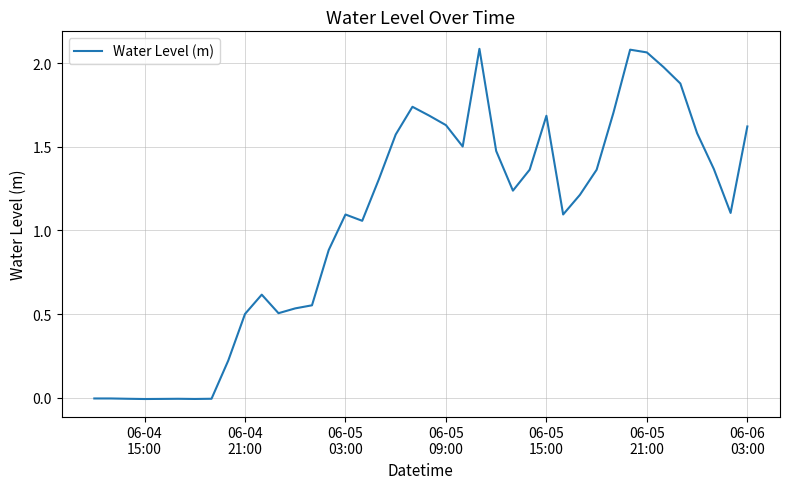

True or false: the data has more than 1 interior local peaks.

True